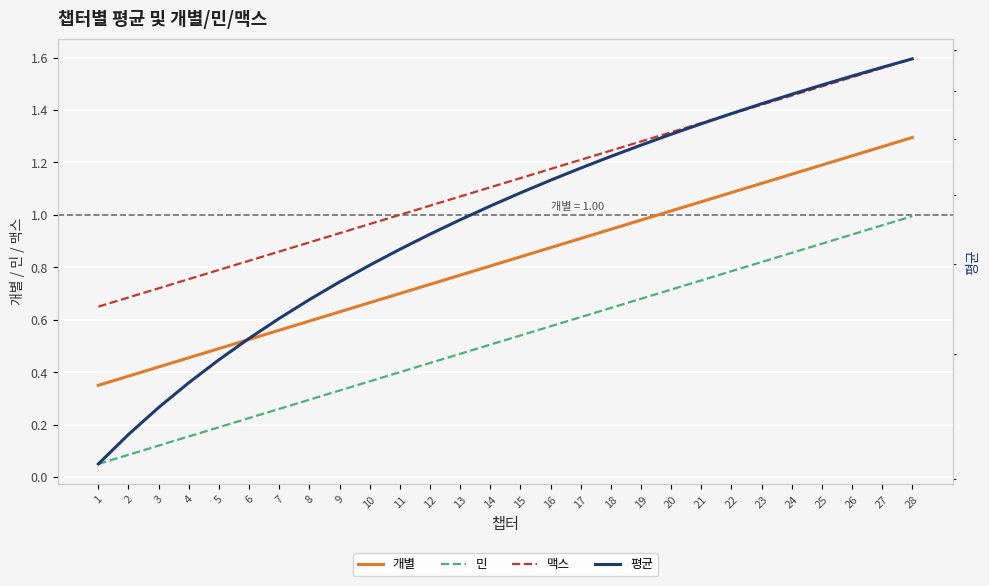

List the series in order of their peak value, lowest first.

민, 개별, 맥스, 평균